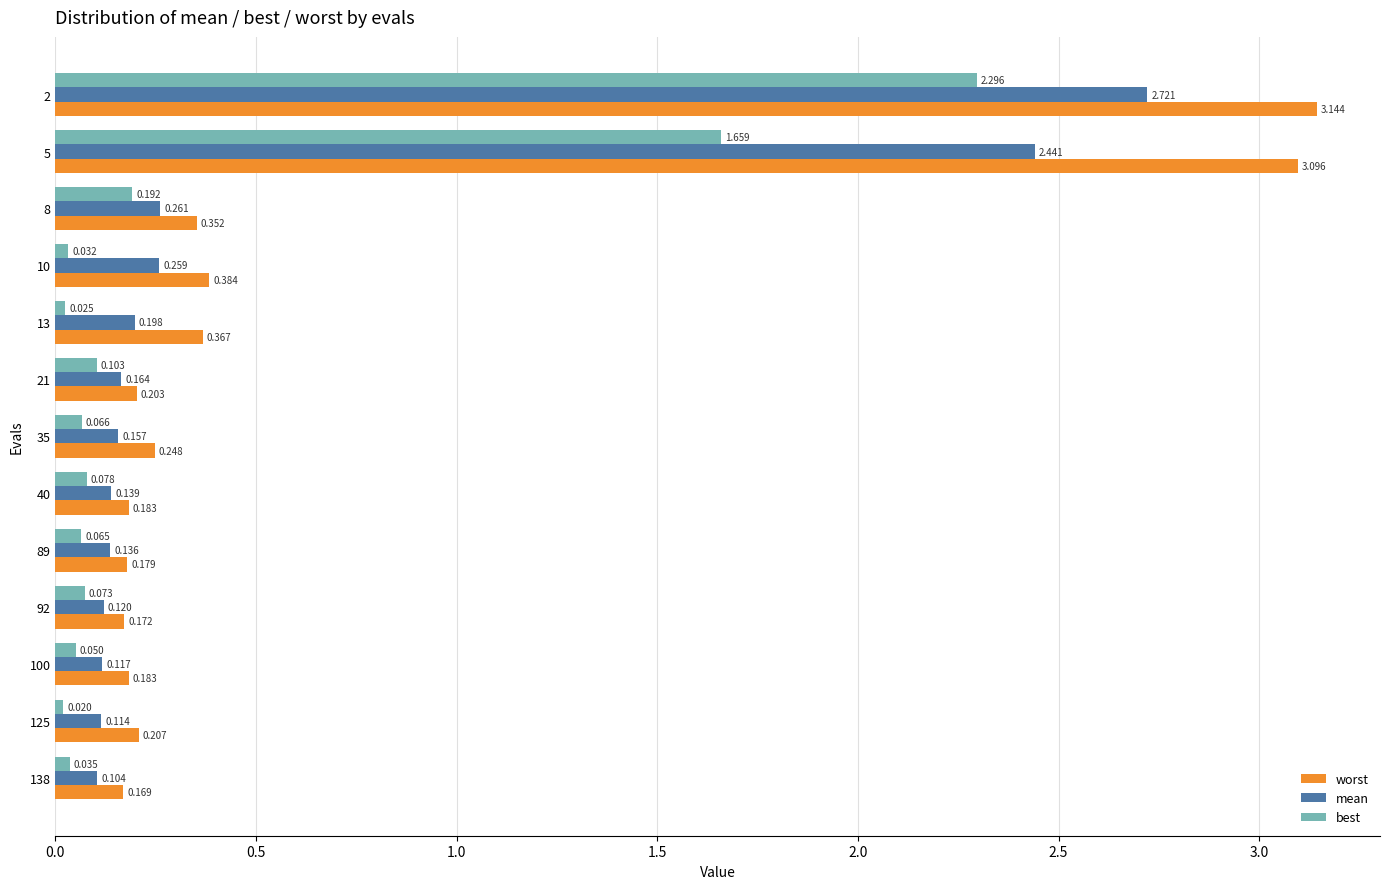

Which series has the largest total across all categories?

worst